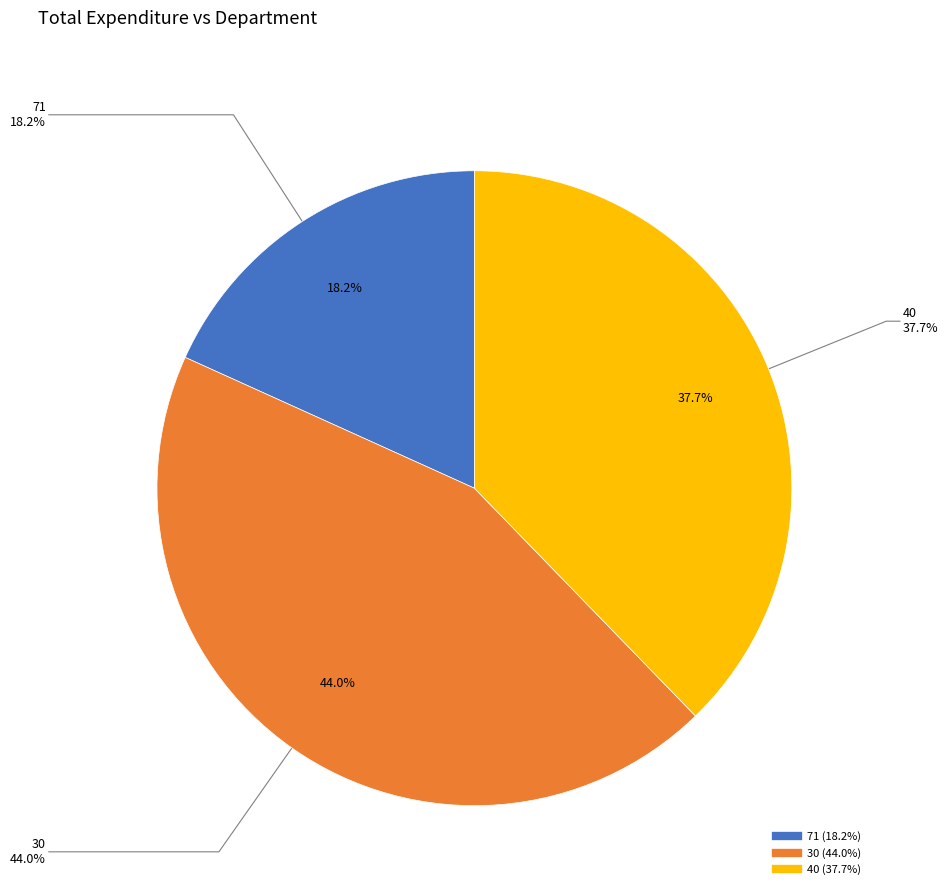

Rank the categories by value from lowest to highest.

71, 40, 30